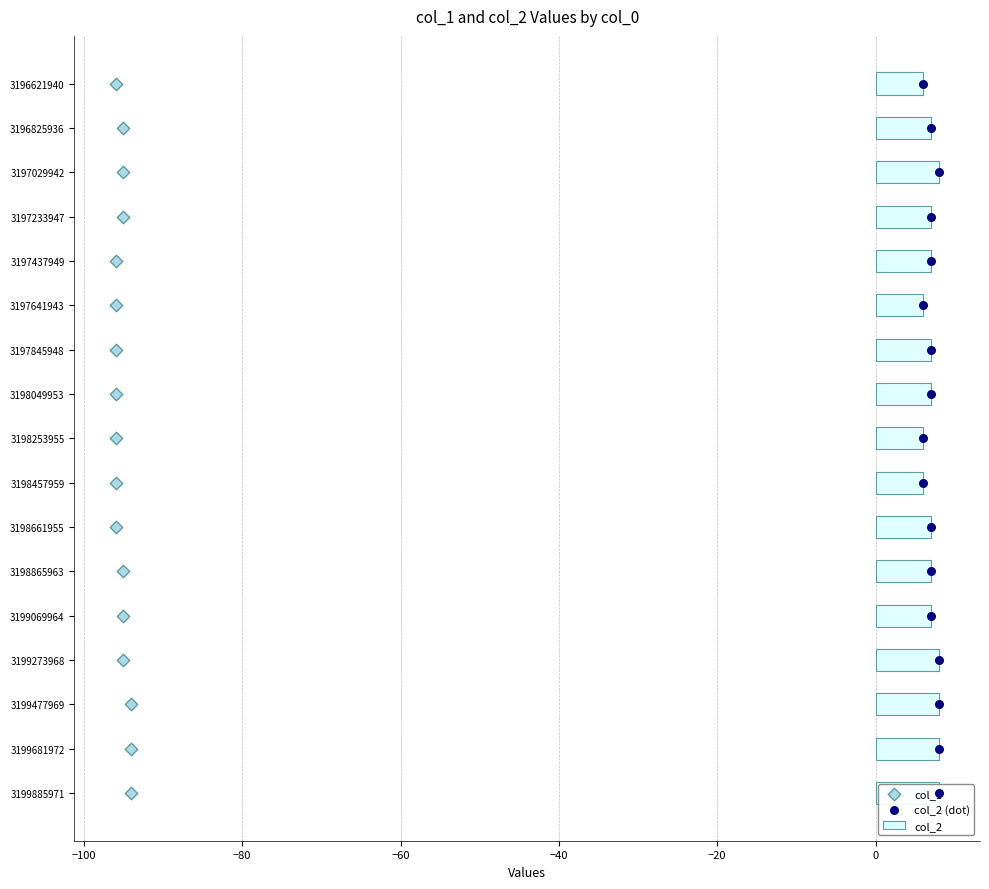

What are all the series names shown in the legend?

col_2, col_1, col_2 (dot)